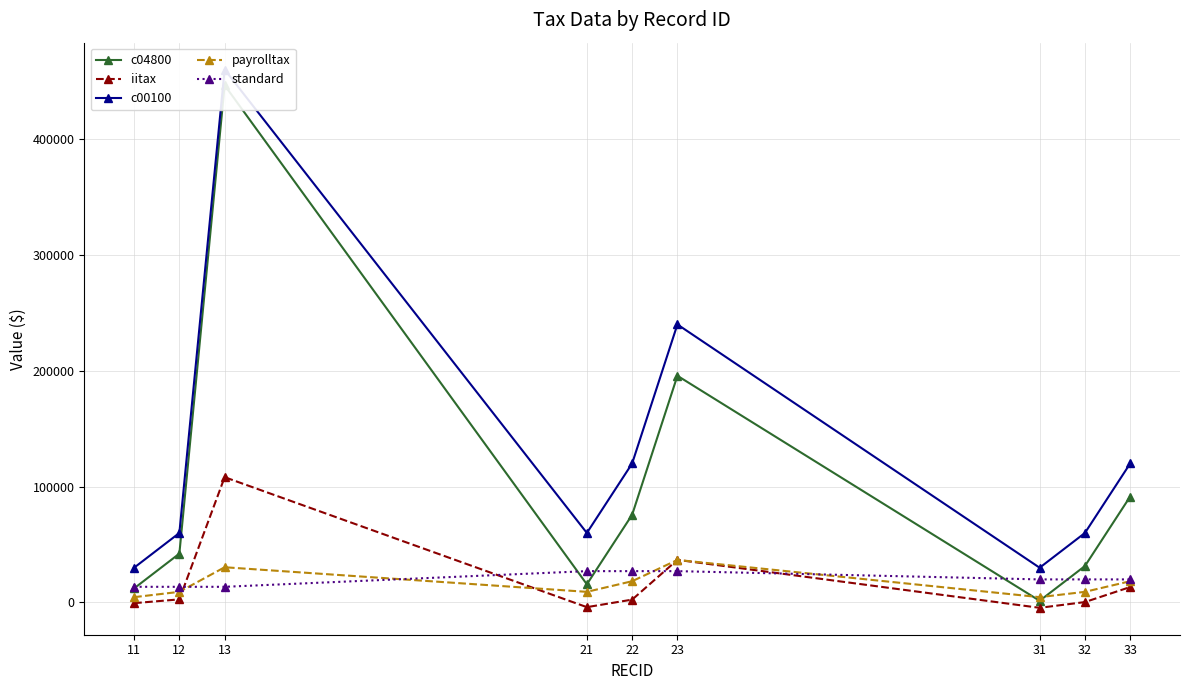

What is the value of the c04800 point at the 1st from the left?

12160.4